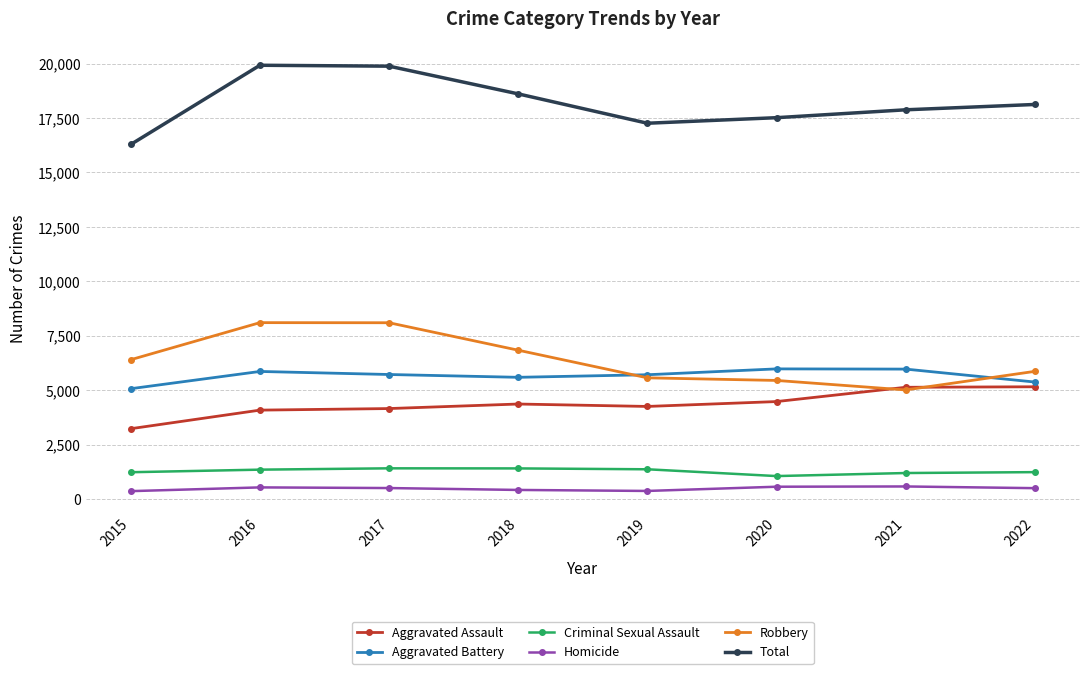

How many values in the Aggravated Assault series are below 4362?

4